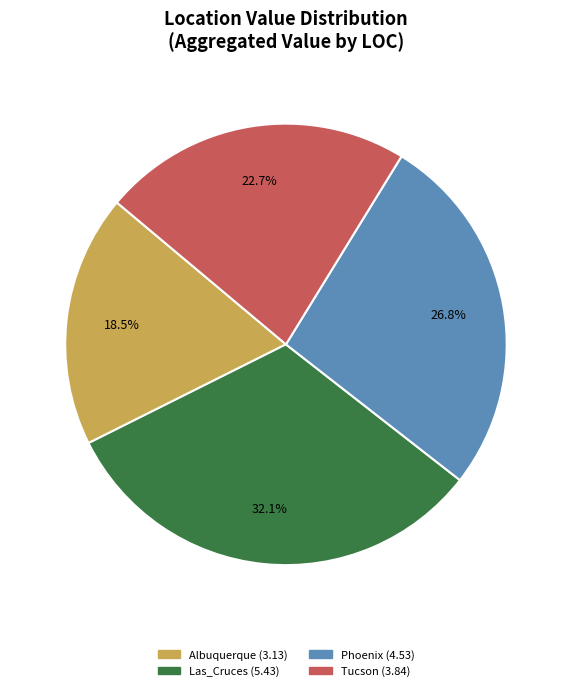

Is there any slice that represents more than half of the pie?

No